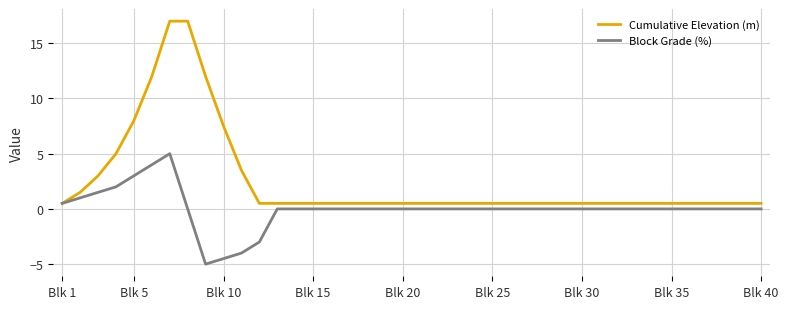

What is the smallest value displayed?

-5.0